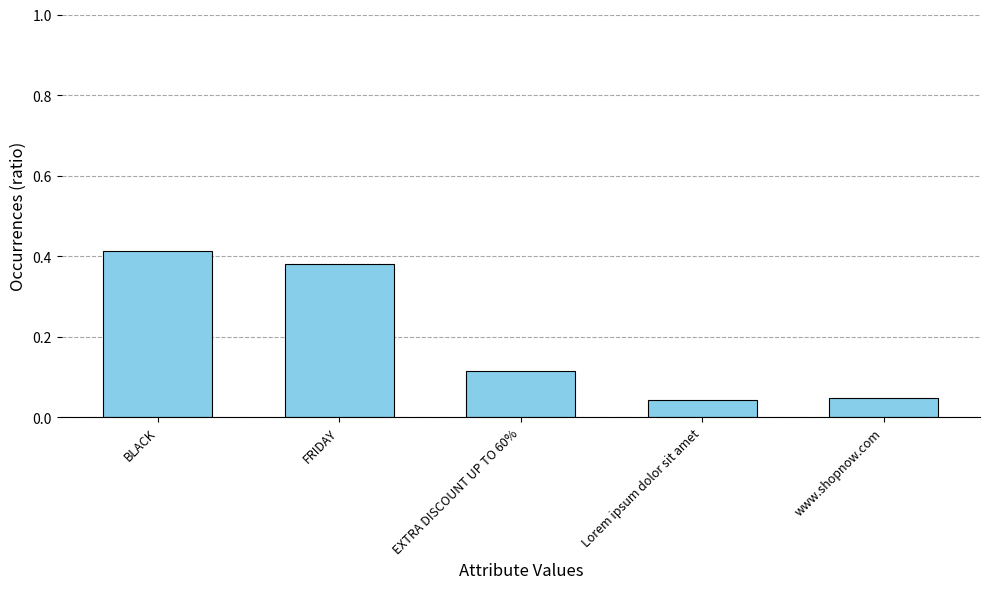

The chart shows a value of 0.5 at FRIDAY. True or false?

False